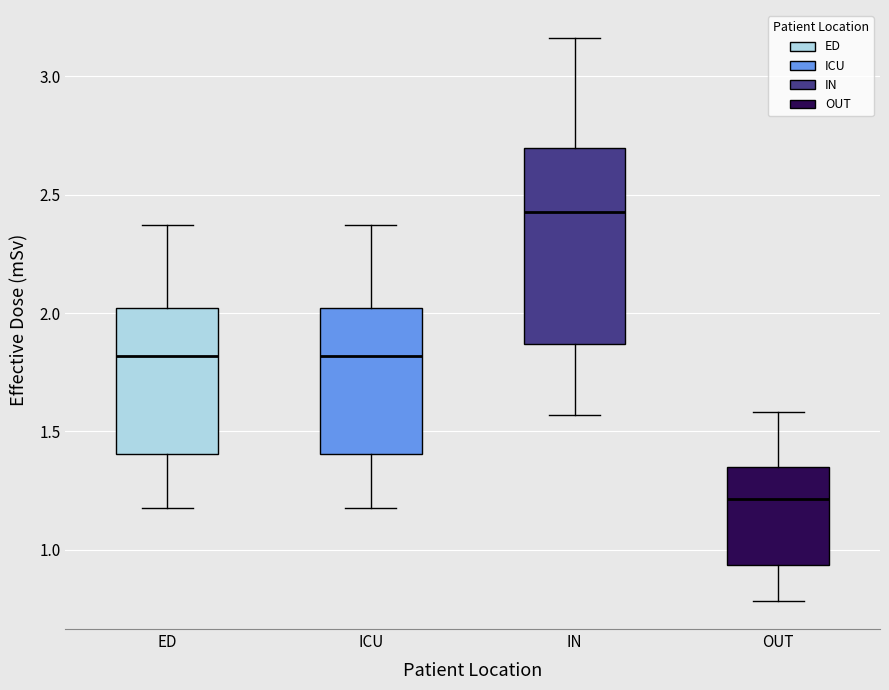

Which box is the tallest, from its lower edge to its upper edge?

IN